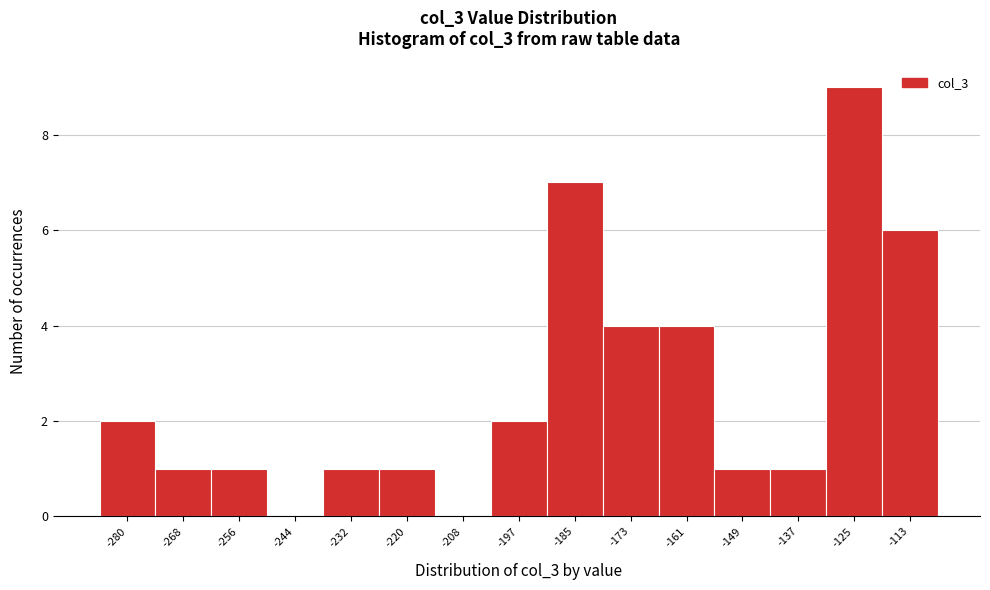

What is the height of the bar covering -202 to -192 on the x-axis? Neither the bar edges nor the heights are printed on the chart, so give them approximately, as read against the axes.

2